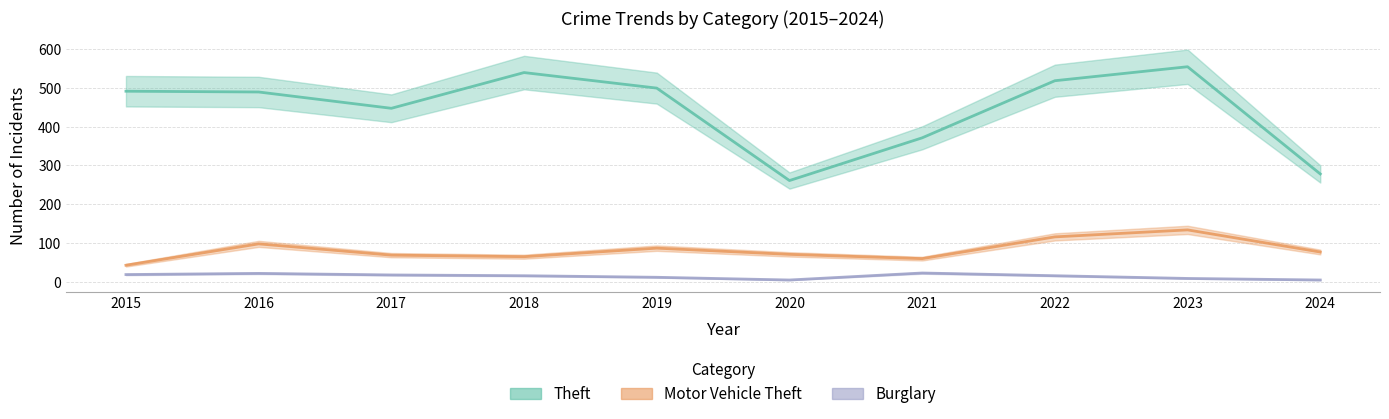

True or false: Theft has more than 2 points higher than both neighbors.

False